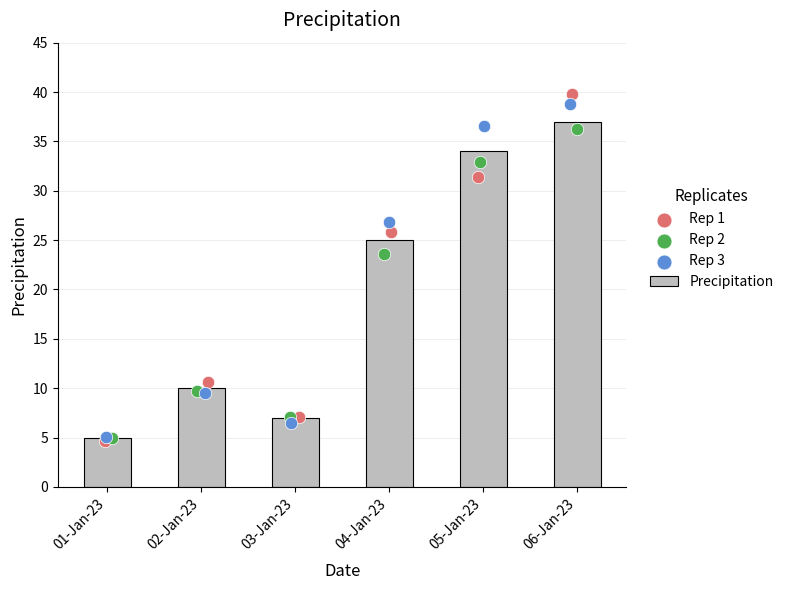

Which series contains the highest Y value?

Rep 1